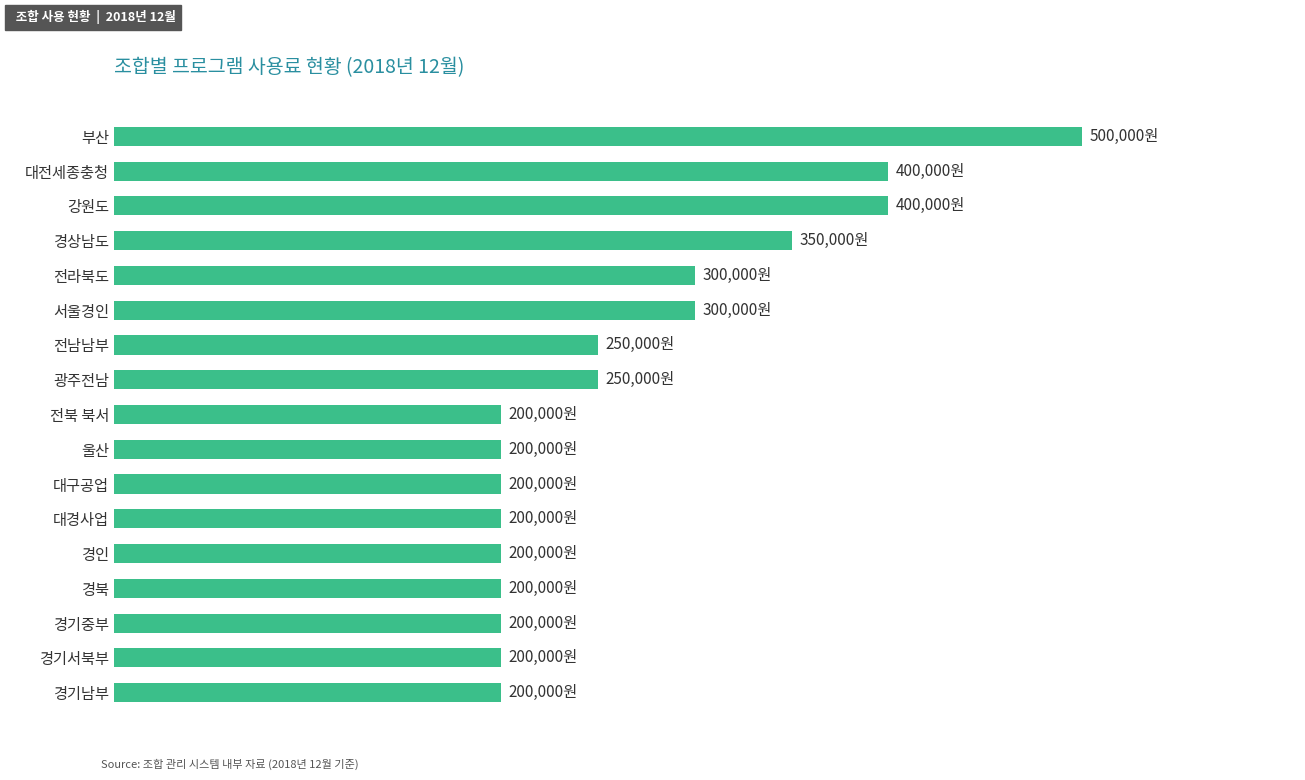

Are the bars horizontal?

Yes